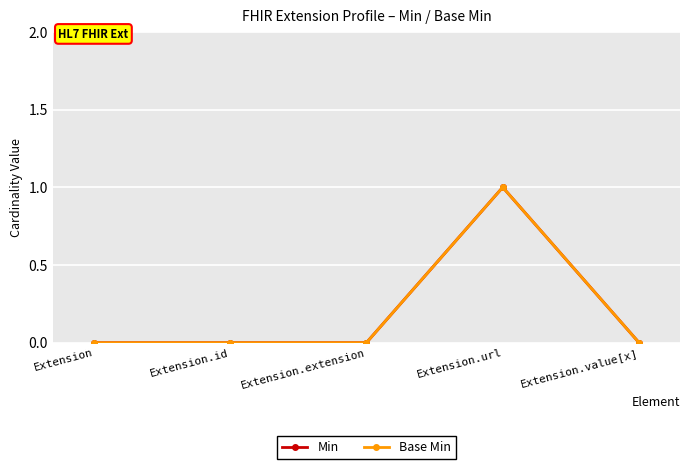

Which has a higher value, Extension.extension or Extension.id?

Extension.extension